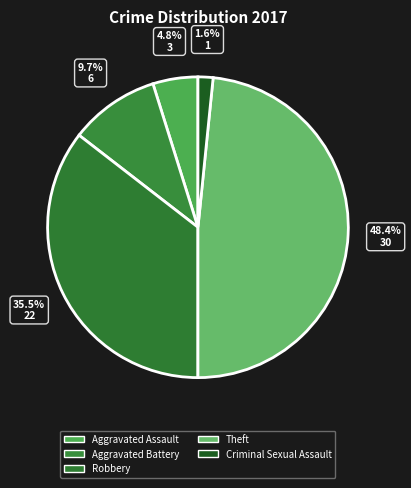

Is Theft the majority of the pie?

No